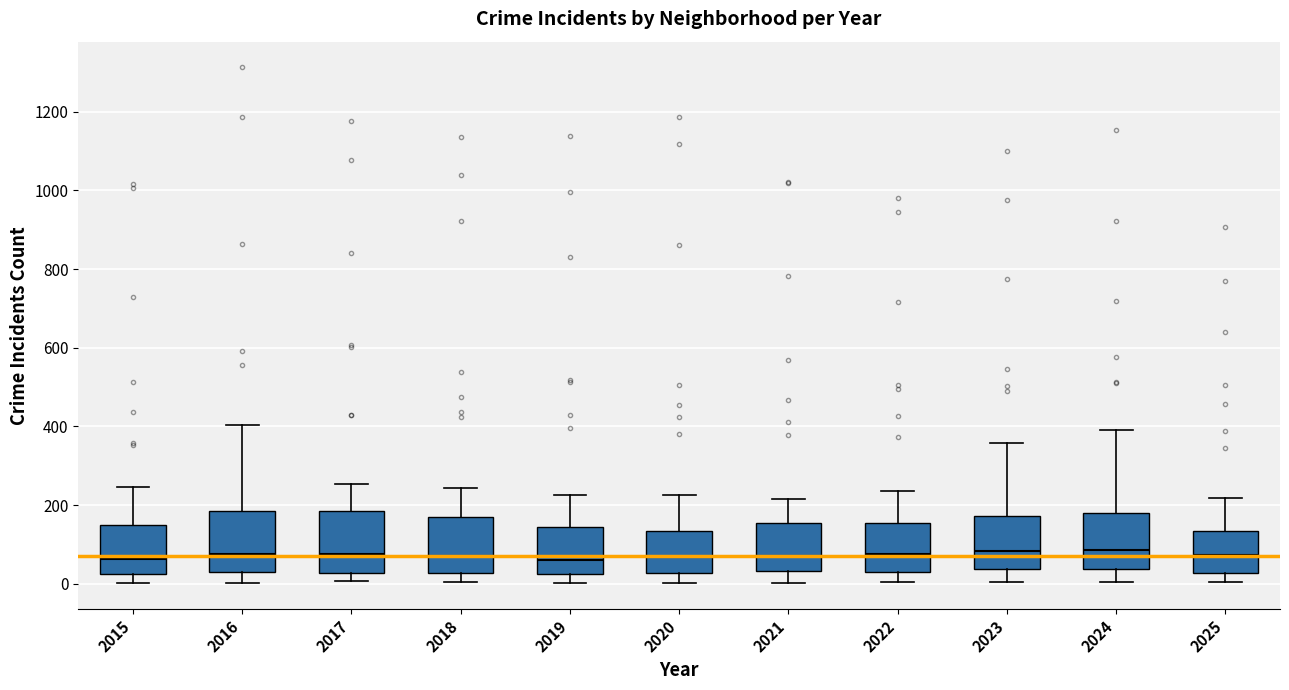

Where does the median line of the box at x = 2025 sit on the y-axis? The values are not printed on the chart, so give them approximately, as read against the axis.

80